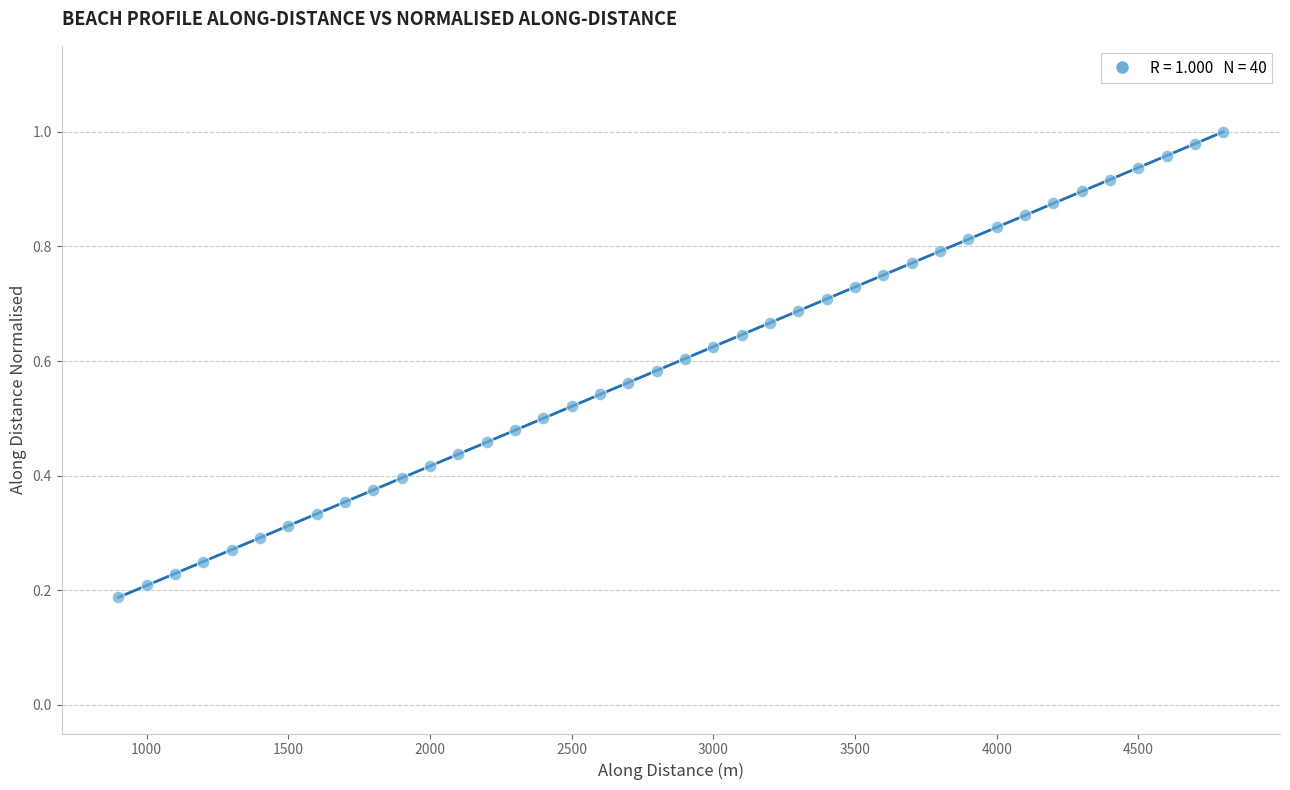

What is the range of X values (max minus min)?

3899.7